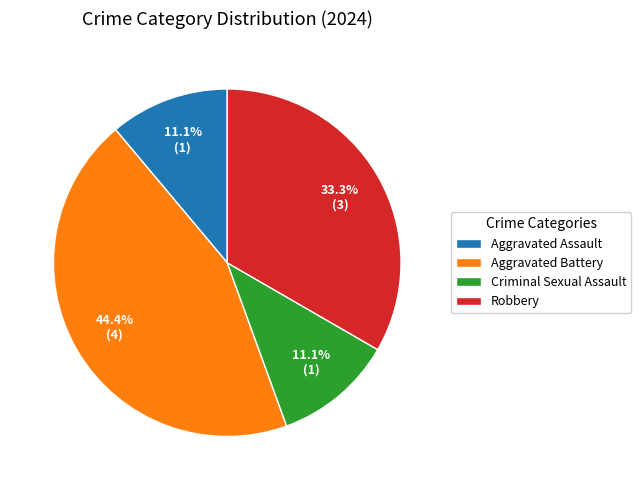

Between Robbery and Criminal Sexual Assault, which is larger?

Robbery